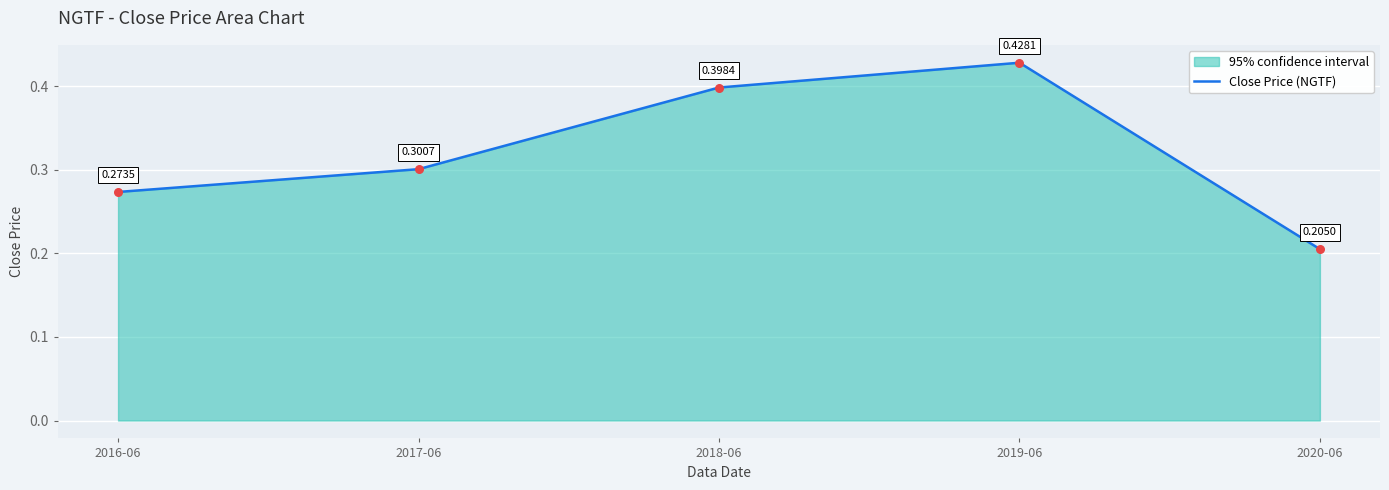

What is the change in value from 2017-06 to 2020-06?

-0.1